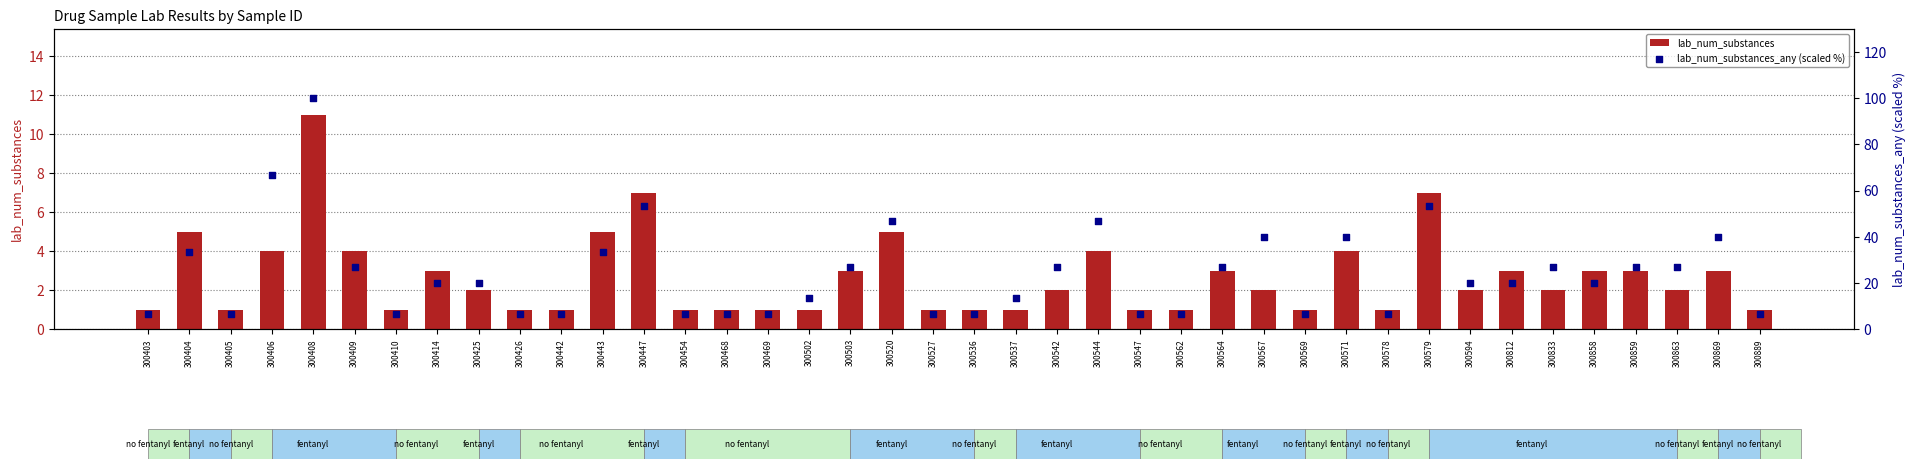

Which series has the largest total across all categories?

lab_num_substances_any (scaled %)